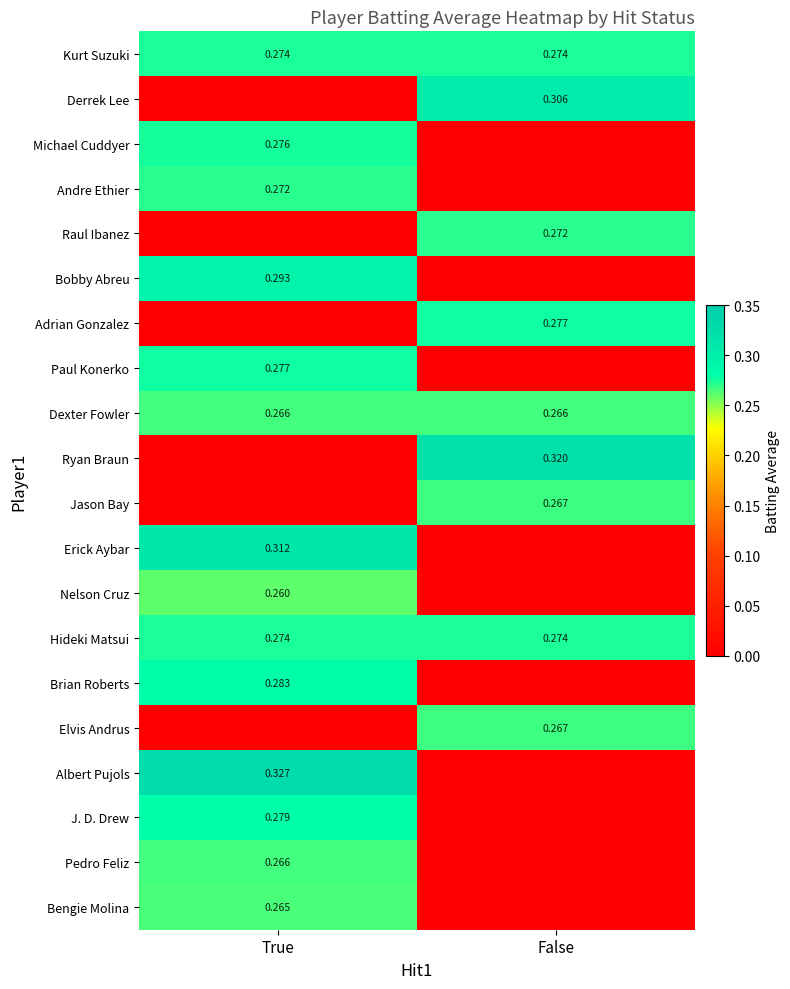

Is the value of Paul Konerko at True greater than the value of Elvis Andrus at False?

Yes